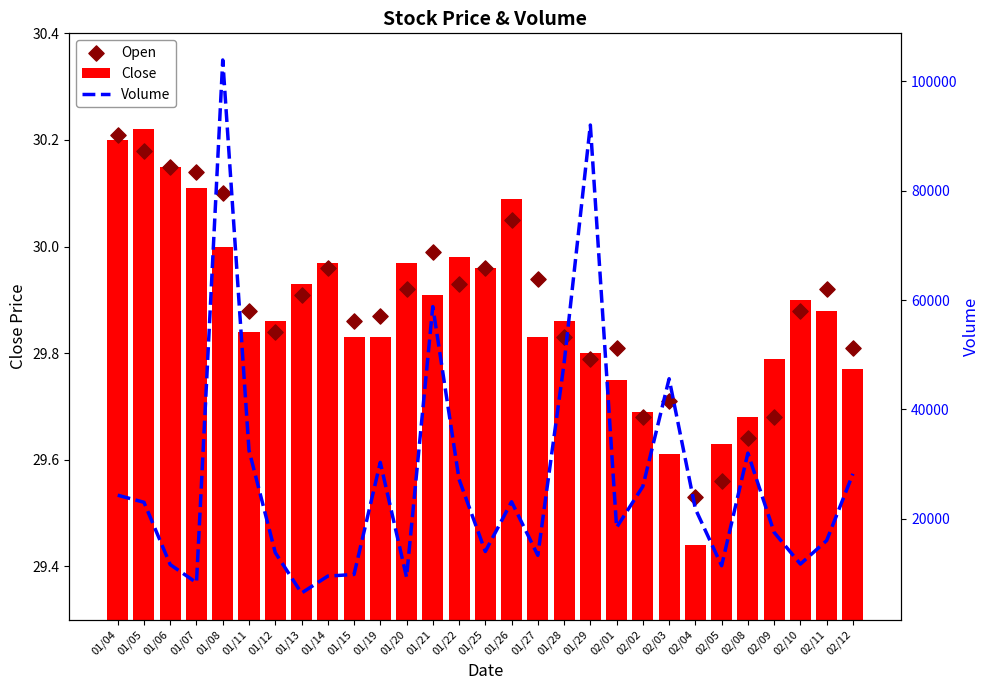

Is the value of Open at 01/25 greater than the value of Close at 01/13?

Yes